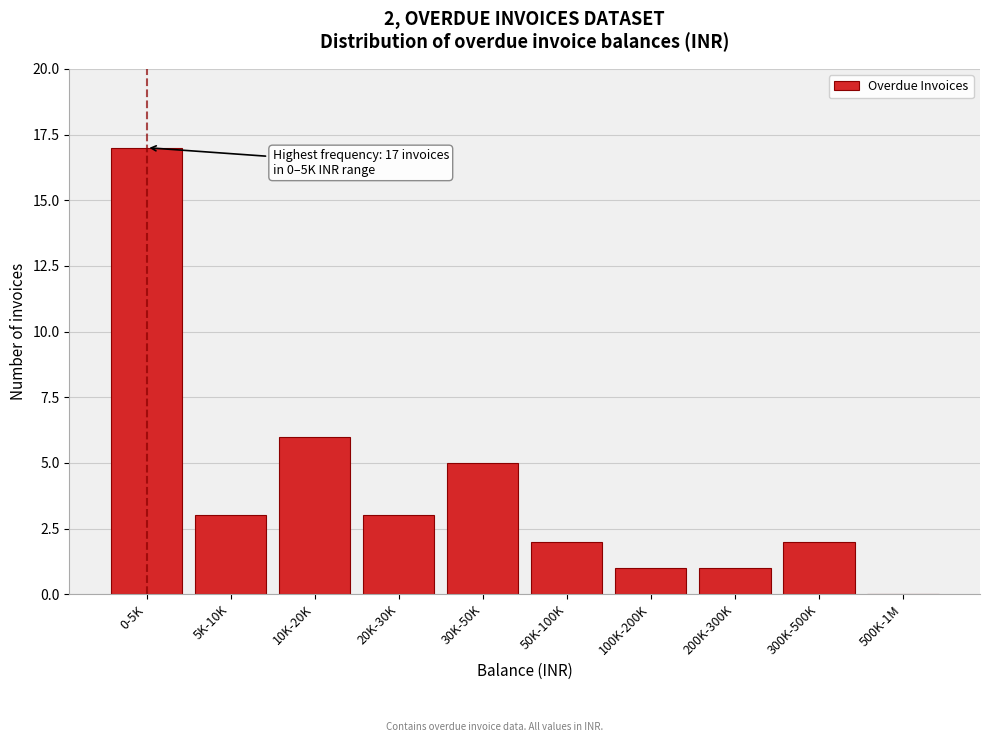

Reading left to right, extract all data points from this chart.

0-5K=17	5K-10K=3	10K-20K=6	20K-30K=3	30K-50K=5	50K-100K=2	100K-200K=1	200K-300K=1	300K-500K=2	500K-1M=0